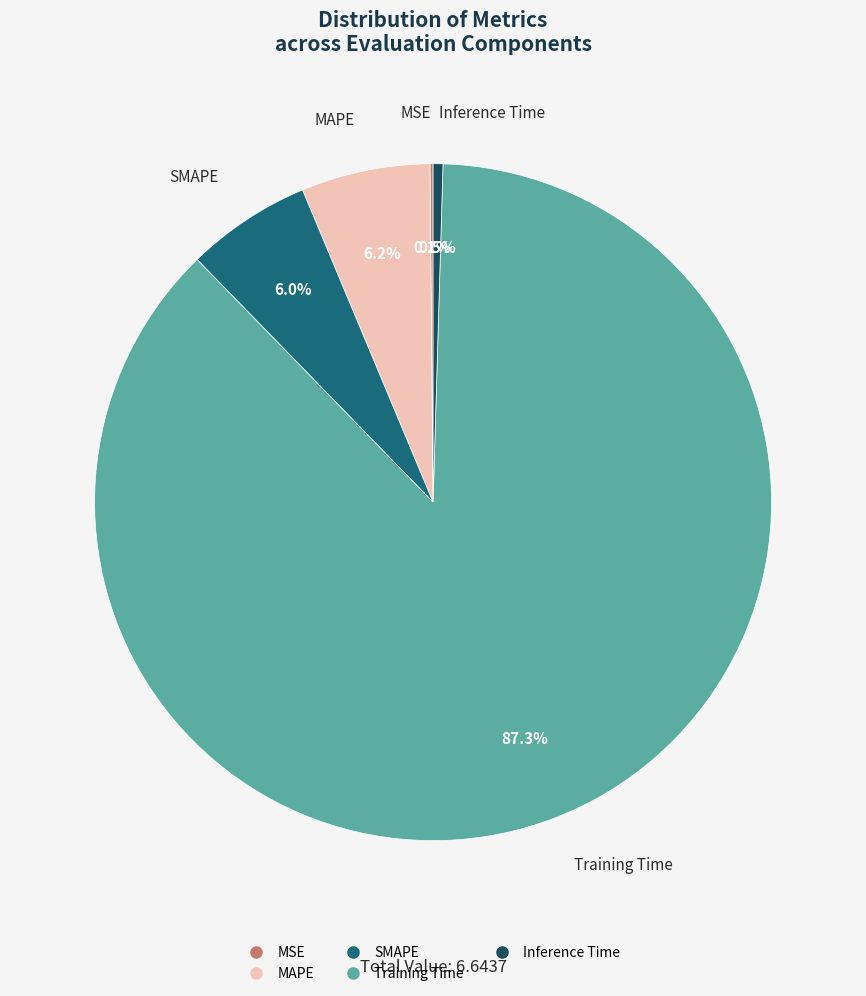

Is the sum of SMAPE and Training Time greater than half?

Yes